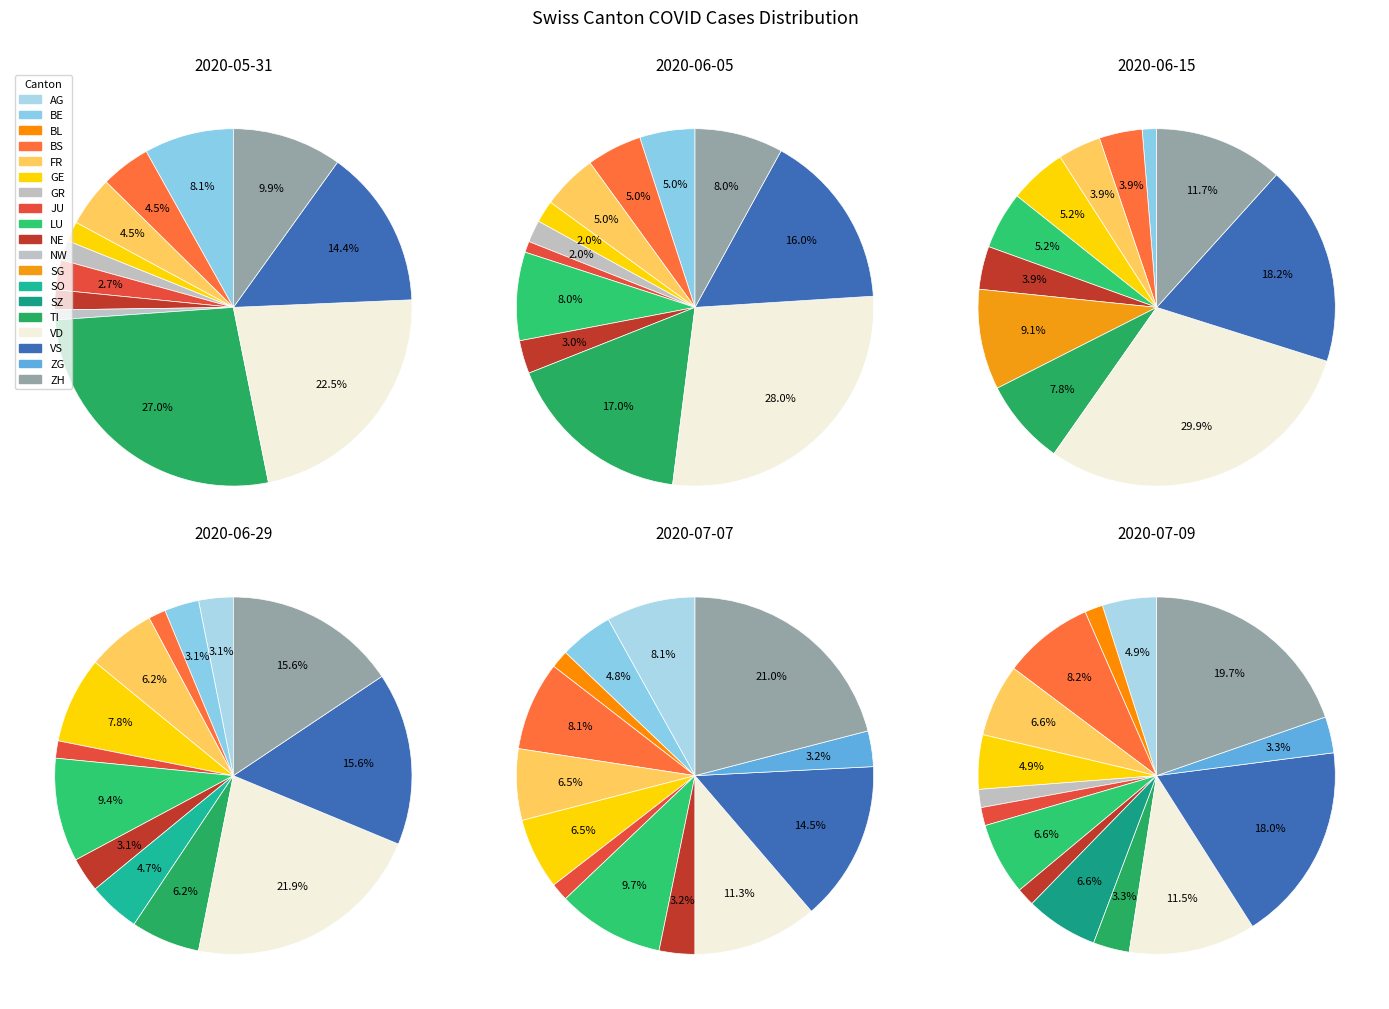

Is it true that 1 is 1% of the pie?

False